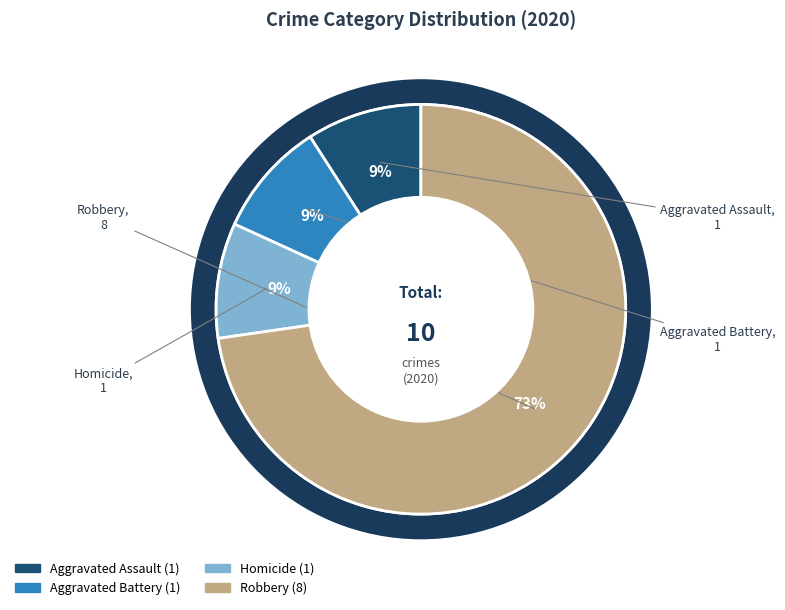

To the nearest percent, what is the combined percentage of Aggravated Assault and Aggravated Battery?

18%